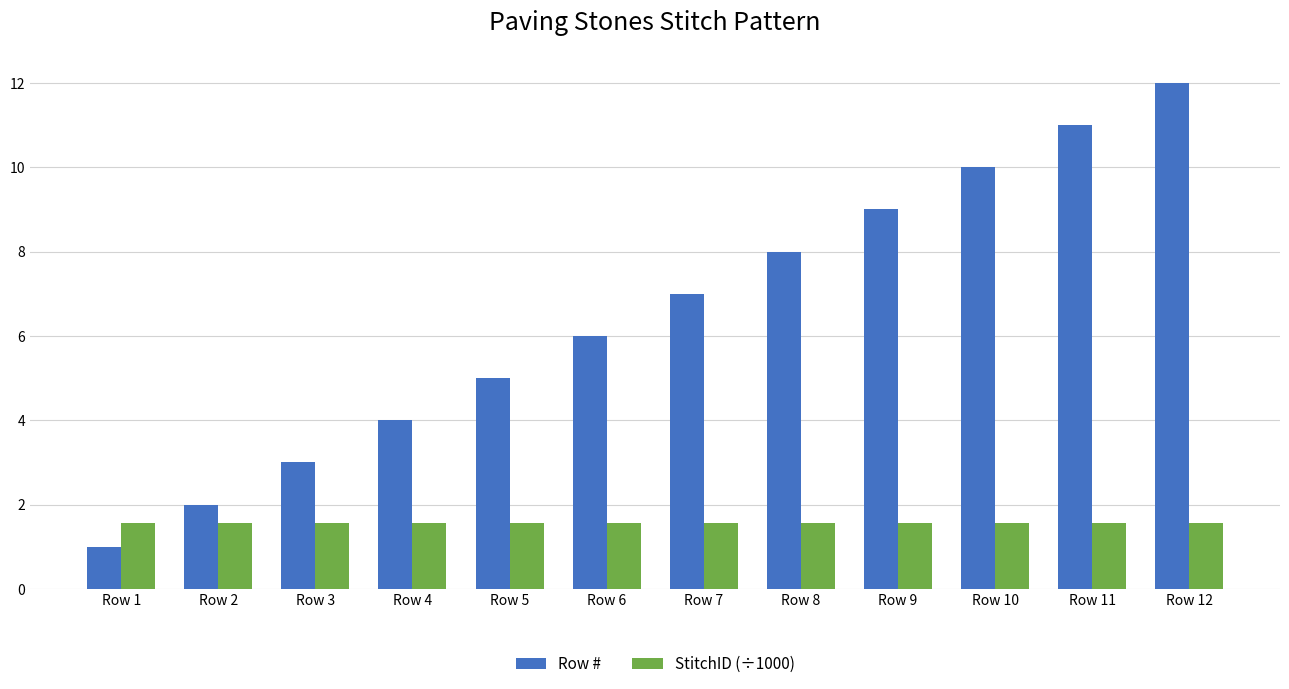

Rank the series by their maximum value, from highest to lowest.

Row #, StitchID (÷1000)